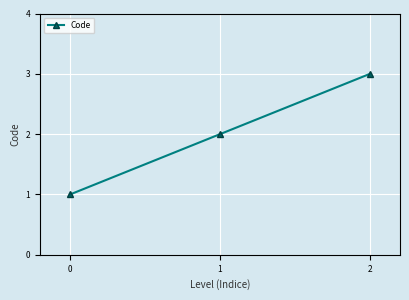

What is the greatest value displayed?

3